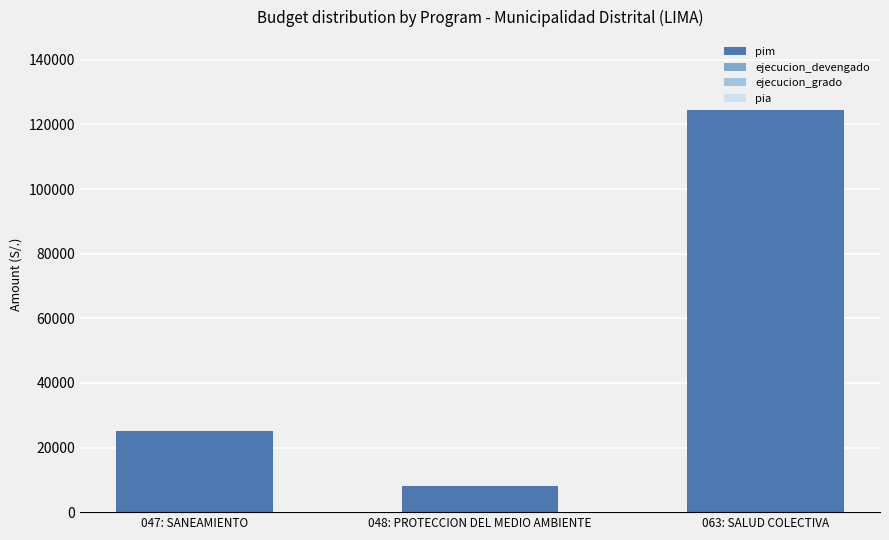

Count the number of categories in the chart.

3